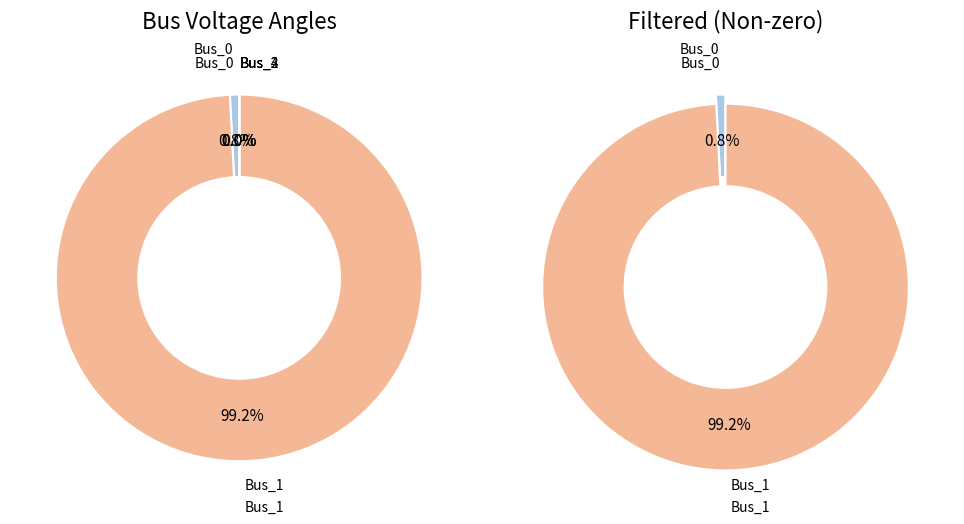

To the nearest percent, what portion does Bus_1 represent?

99%